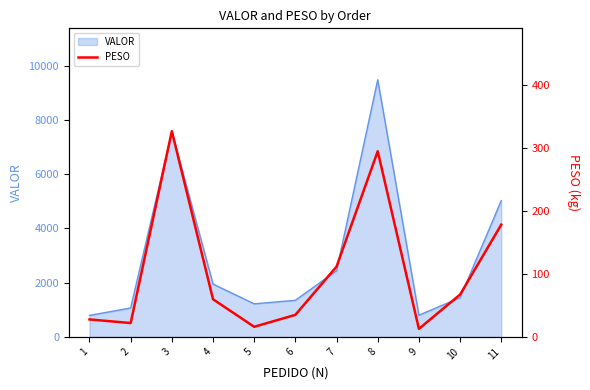

The value of VALOR at 10 is 2564.6. True or false?

False